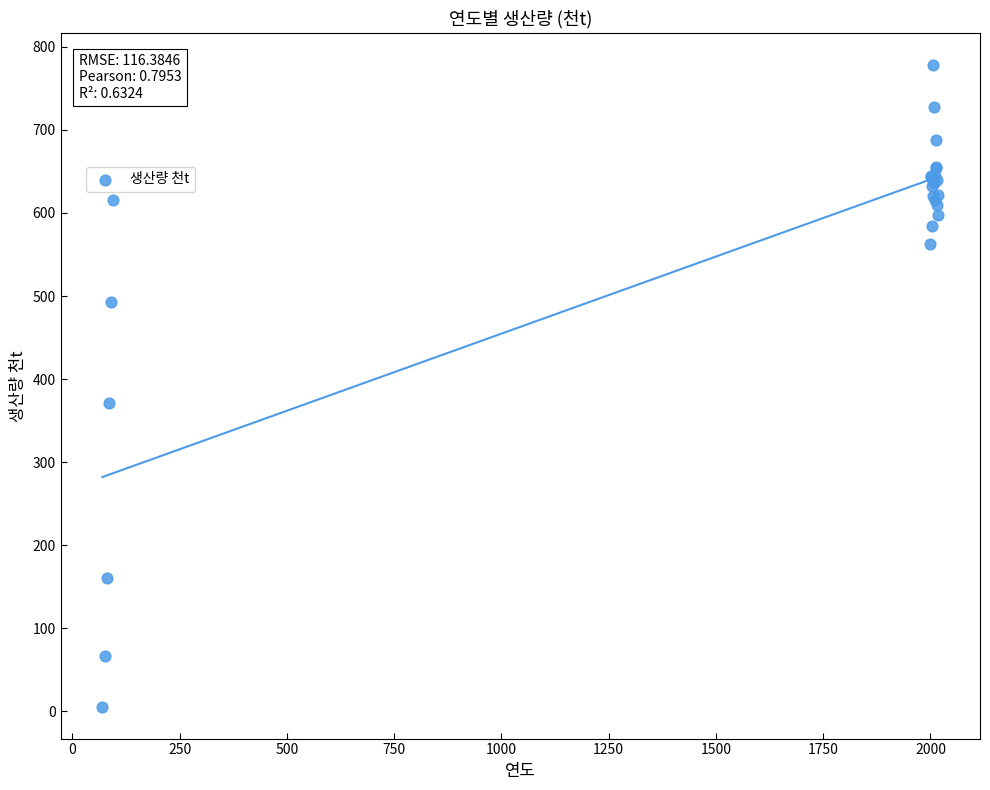

What Y value in the scatter plot is closest to 392?

371